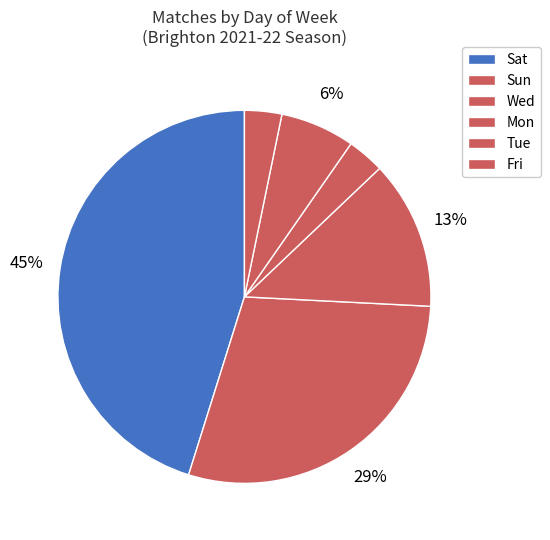

To the nearest percent, what percentage of the pie is Tue?

6%